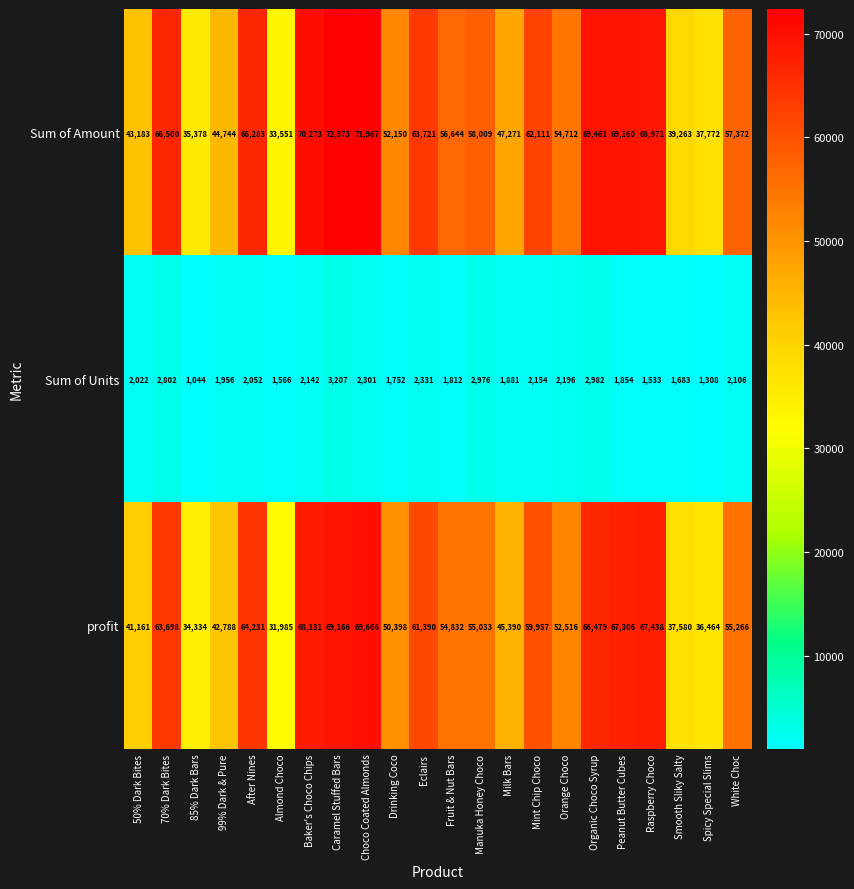

Which category has the lowest value across all series?

85% Dark Bars